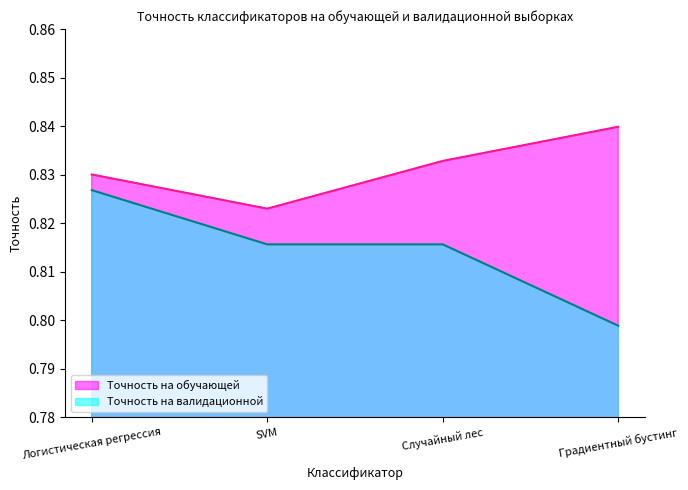

True or false: Точность на обучающей has a value of 1.2 at Логистическая регрессия.

False